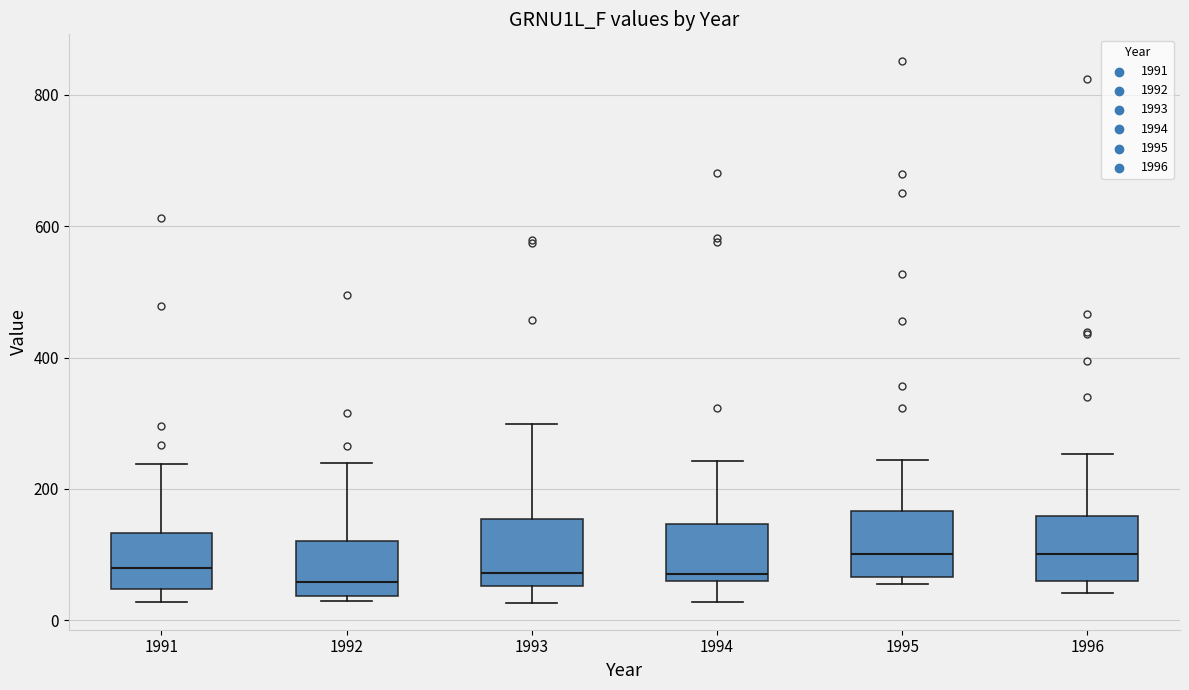

Where does the upper whisker of the box at x = 1993 end on the y-axis? The values are not printed on the chart, so give them approximately, as read against the axis.

300